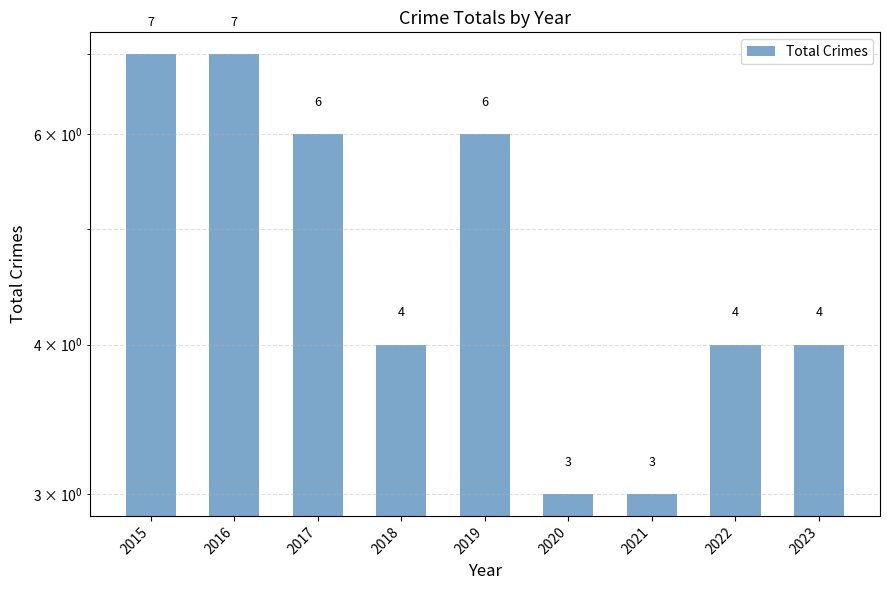

Are the bars horizontal?

No